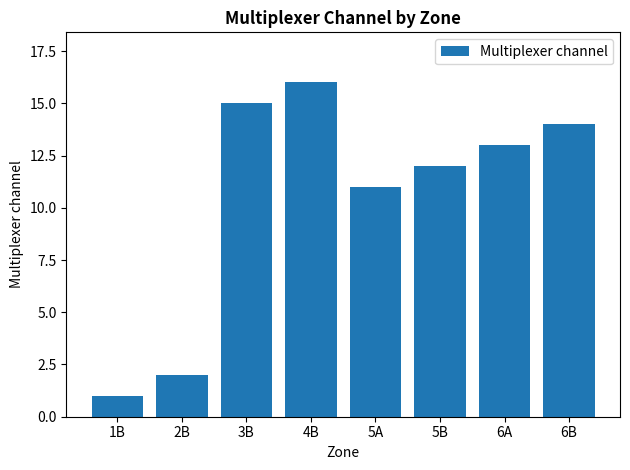

Between 1B and 4B, which is larger?

4B